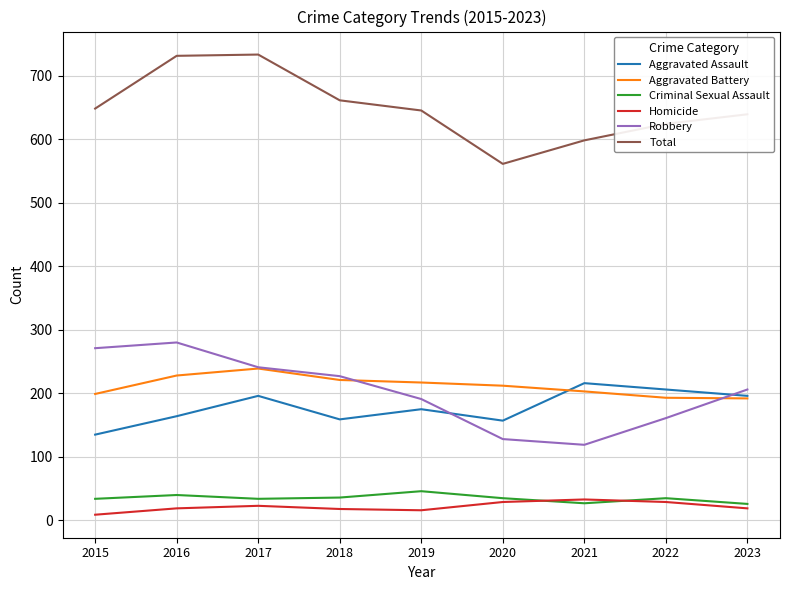

What is the highest value of the Aggravated Battery series?

239